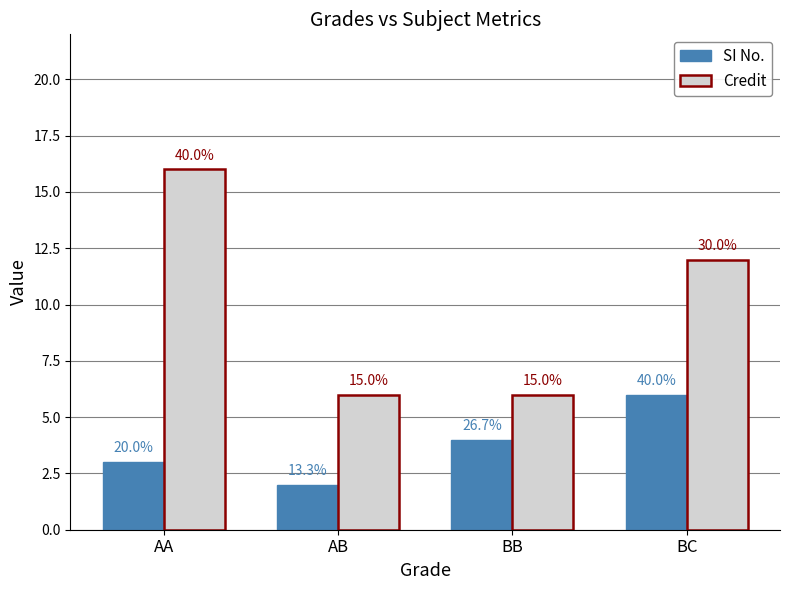

At which category is the sum across all series the highest?

AA